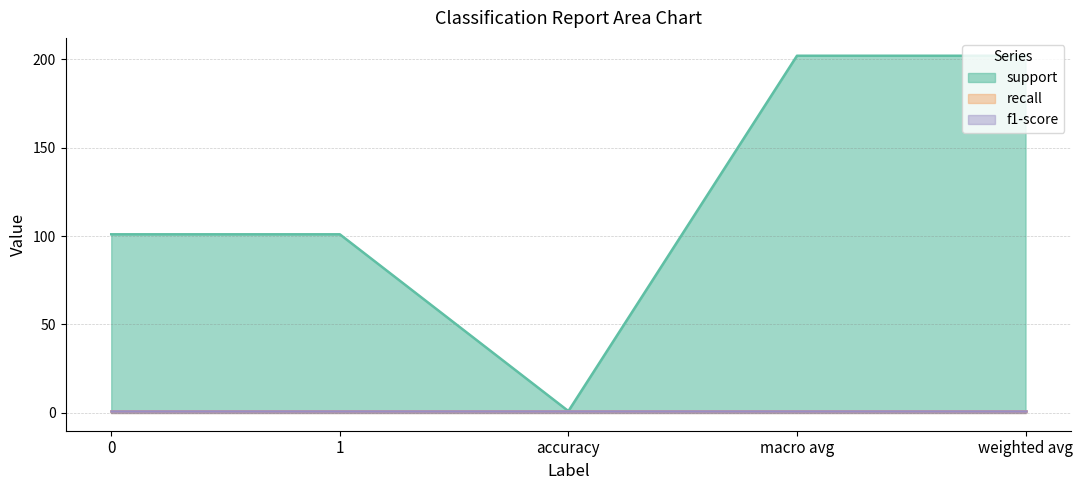

True or false: support has more than 2 interior local peaks.

False